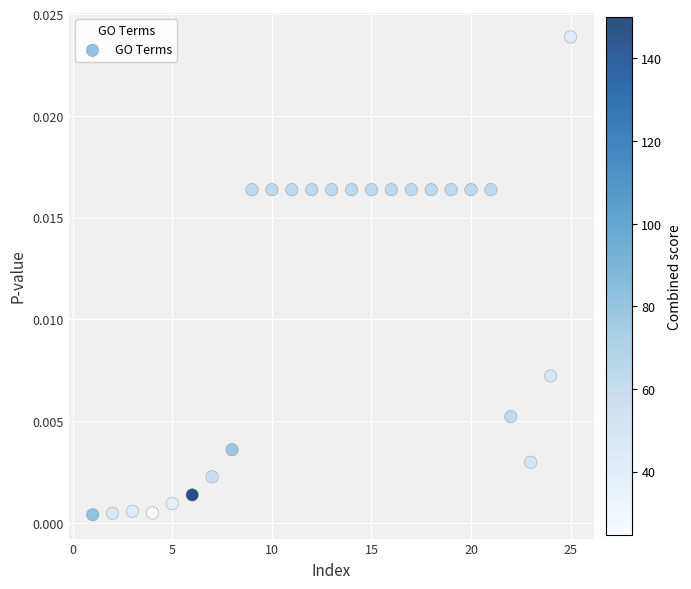

What is the range of X values (max minus min)?

24.0